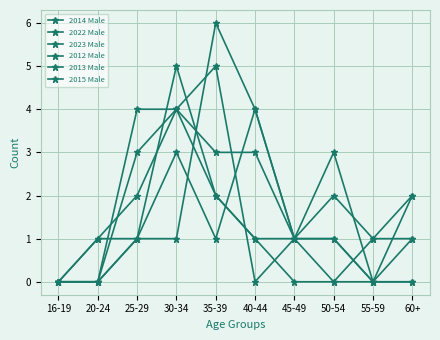

Reading right to left, what are all the values shown in this chart?

2014 Male: 0	0	1	1	0	5	4	2	1	0
2022 Male: 2	1	2	1	4	1	3	1	0	0
2023 Male: 2	0	1	1	4	6	1	1	0	0
2012 Male: 1	0	0	0	1	2	4	4	0	0
2013 Male: 1	1	0	1	1	2	5	1	1	0
2015 Male: 0	0	3	1	3	3	4	3	0	0